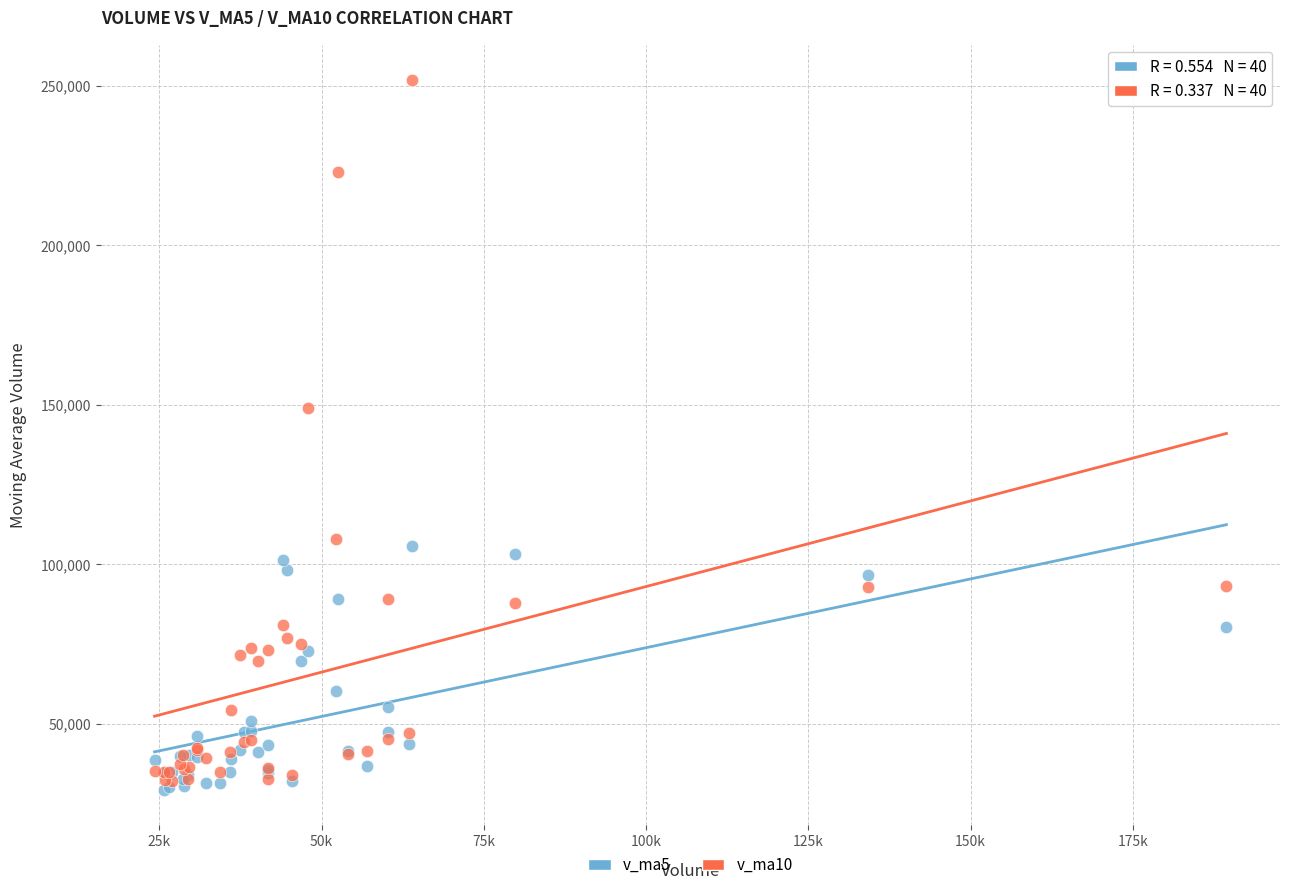

Across all series, what Y value is closest to 140592?

149143.4